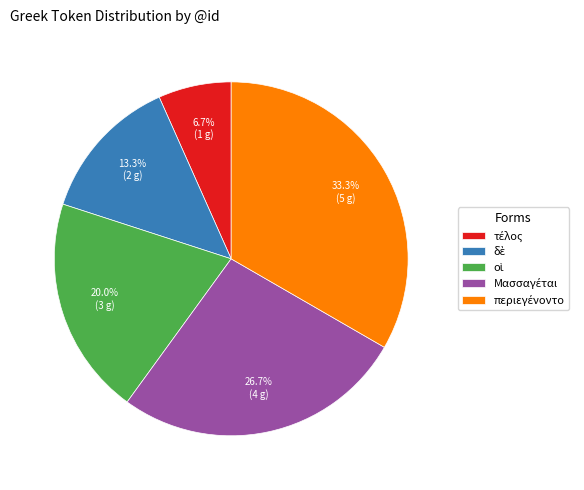

Is there a majority slice in this chart?

No